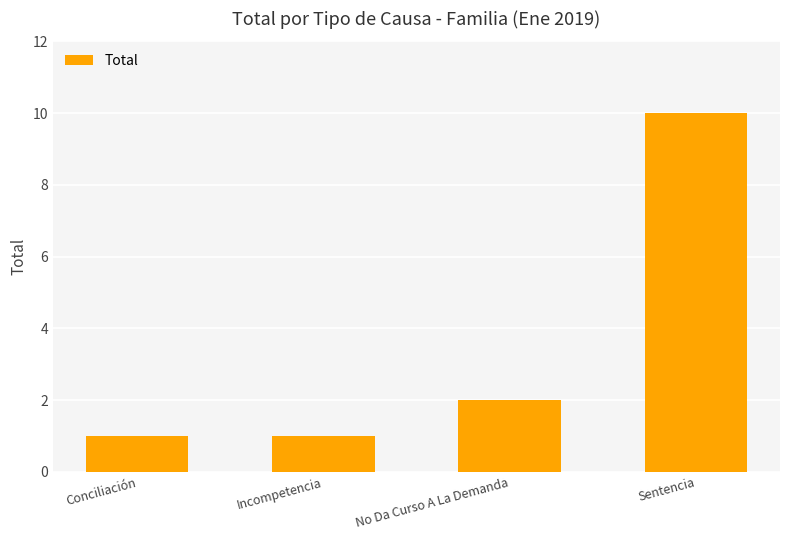

Between No Da Curso A La Demanda and Sentencia, which is larger?

Sentencia